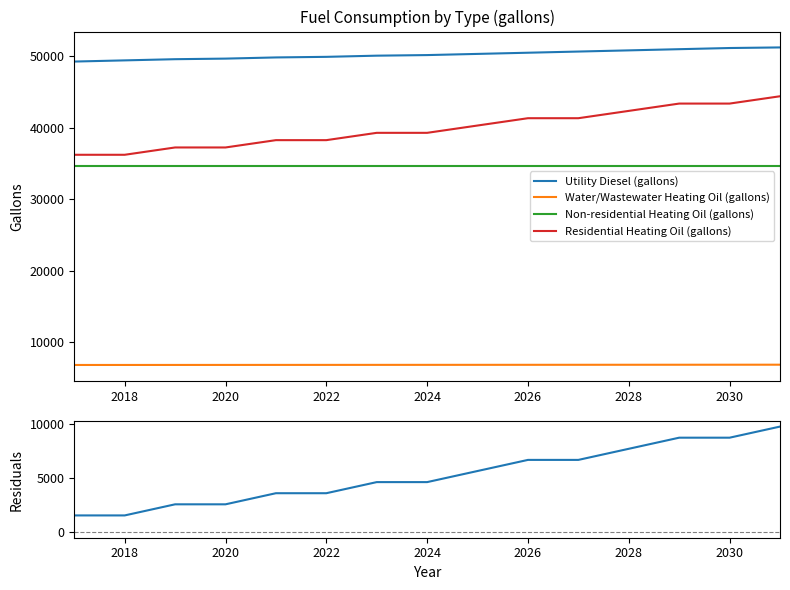

At how many categories does at least one series exceed 41851?

15